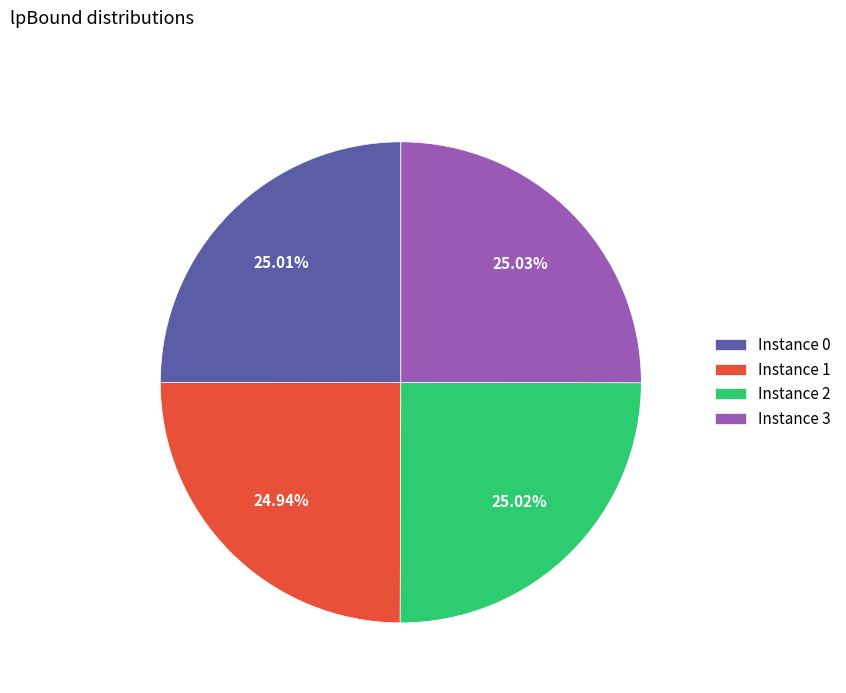

What is the ratio of the value at Instance 3 to the value at Instance 2?

1.0